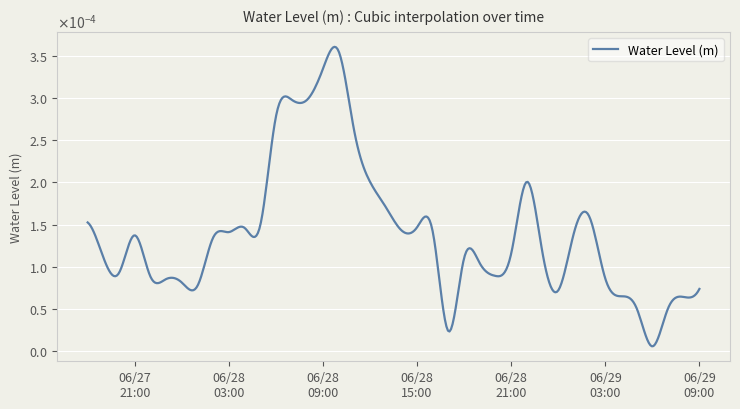

At which label is the value closest to 0?

2025-06-29 06:00:00